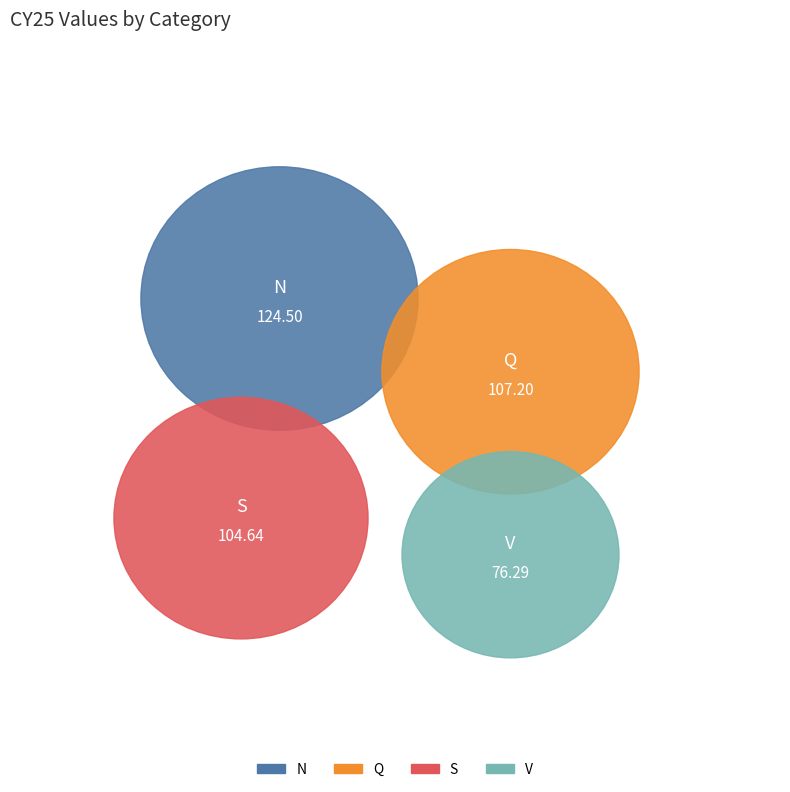

To the nearest percent, what is the difference between the V and Q slice percentages?

7%